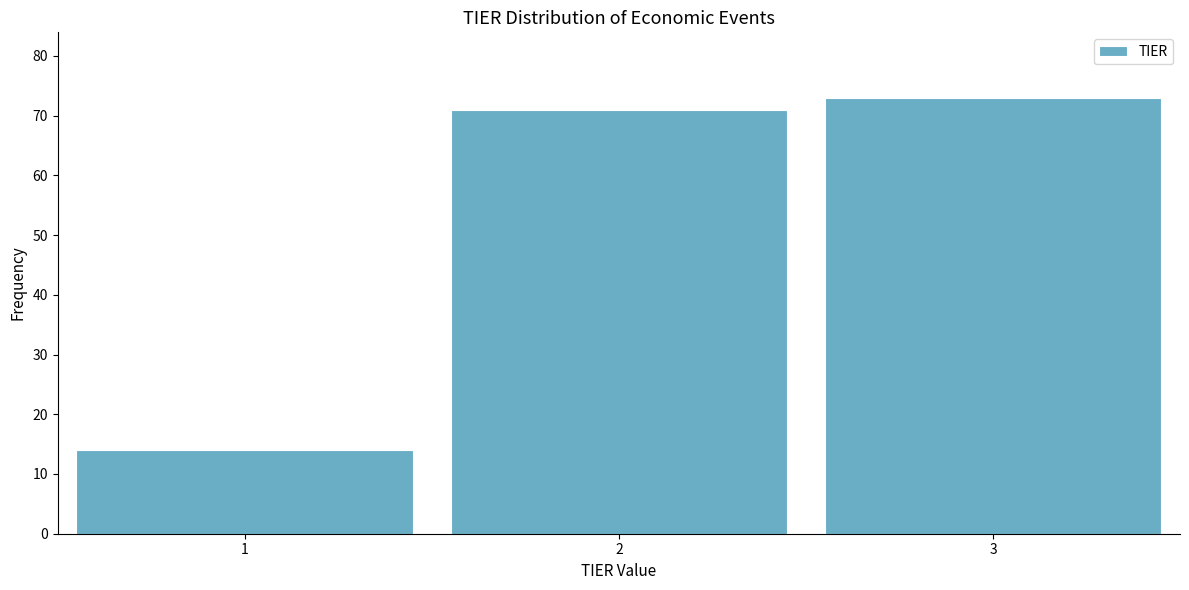

Reading left to right, list every bar in this chart as the range it spans on the x-axis followed by its height. The values are not printed on the chart, so give them approximately, as read against the axis.

0.5 to 1.5: 14
1.5 to 2.5: 71
2.5 to 3.5: 73